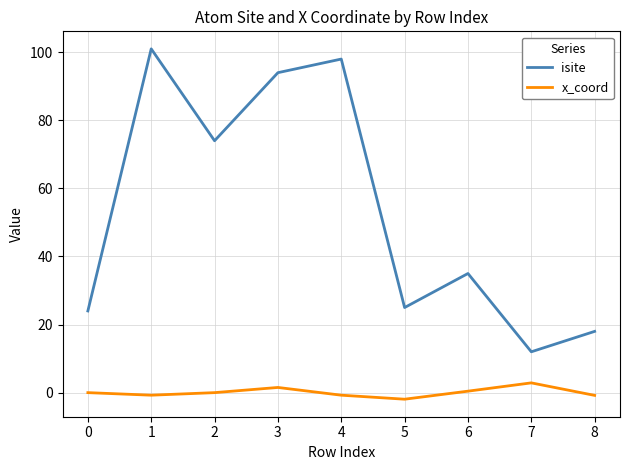

Rank the series by their maximum value, from highest to lowest.

isite, x_coord